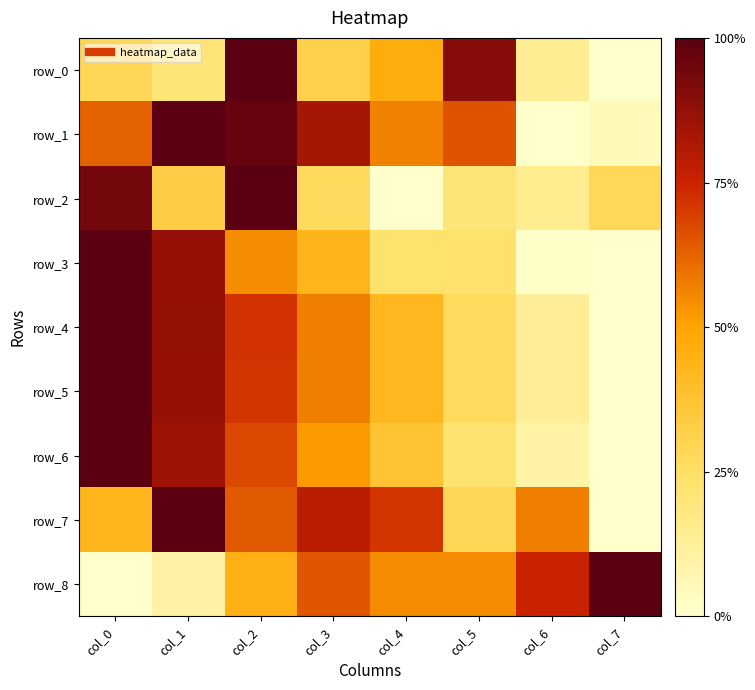

How many data points does each series have?

8